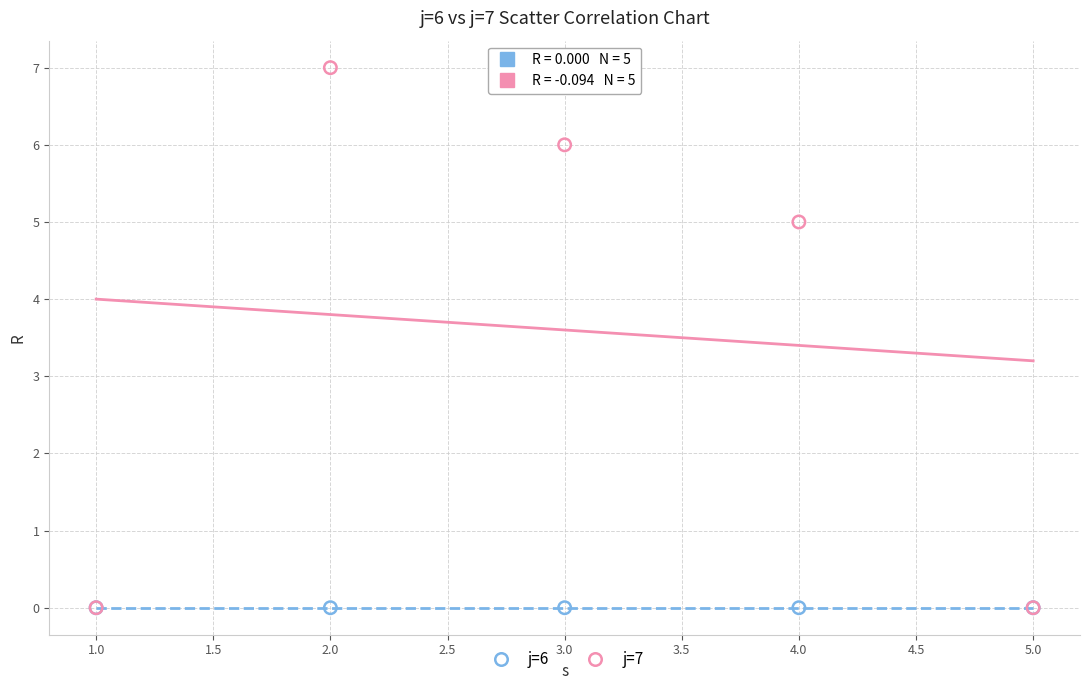

Across all series, what Y value is closest to 3?

5